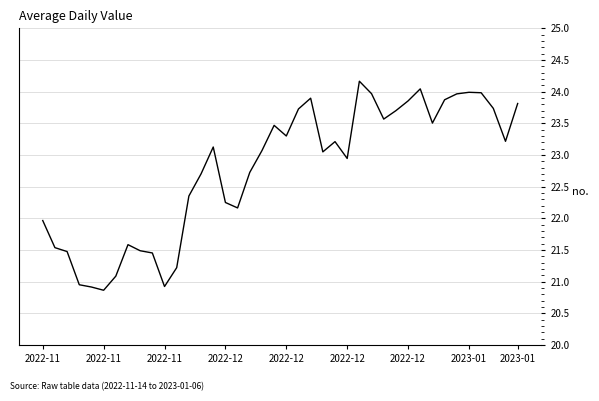

How many values are below 23?

18